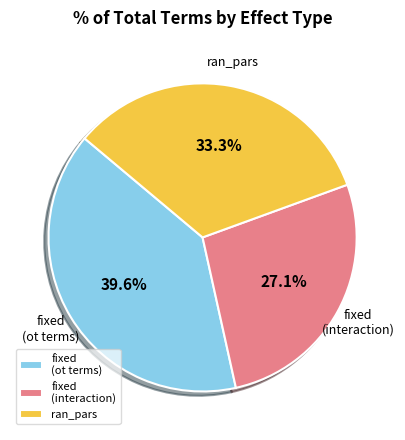

Which has a higher value, fixed (ot terms) or fixed (interaction)?

fixed (ot terms)